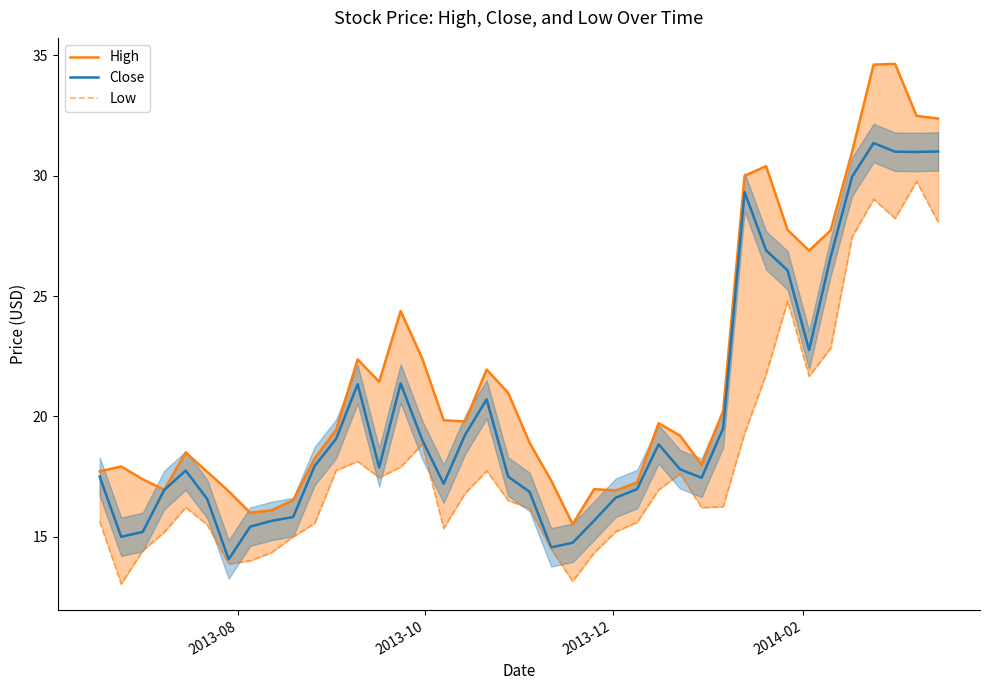

What is the minimum value for Close?

14.1